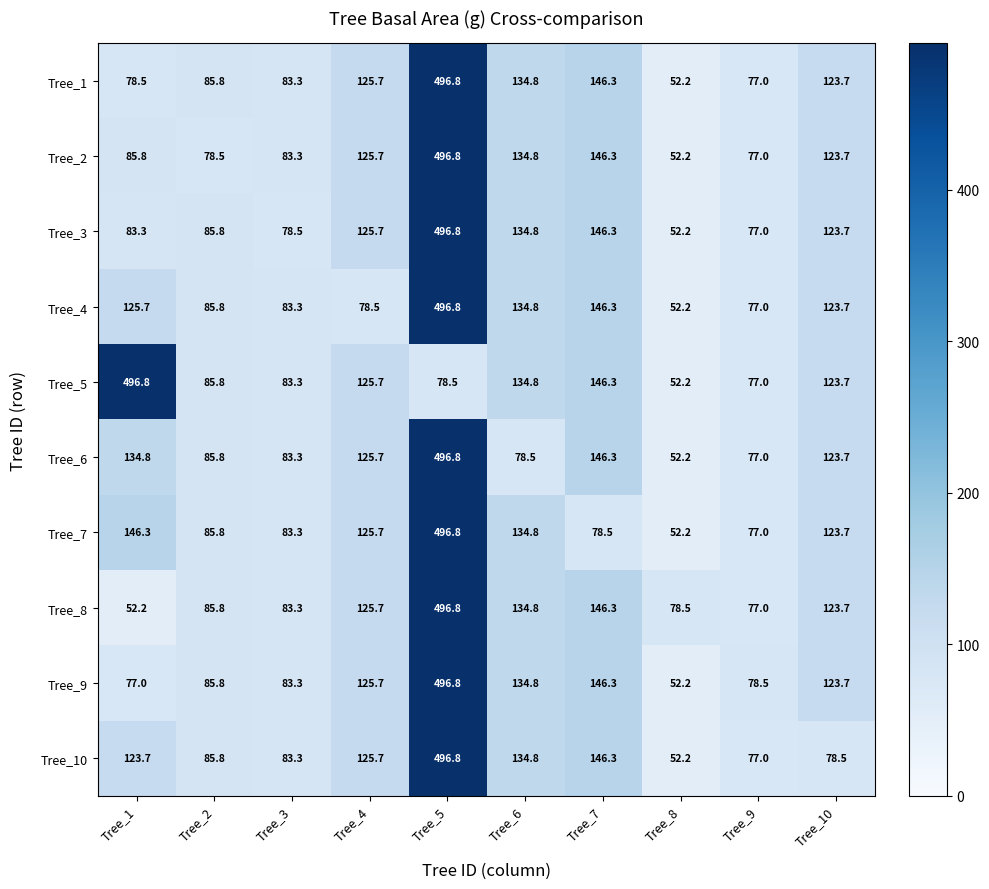

What is the difference between the maximum and minimum values in the Tree_1 series?

444.6